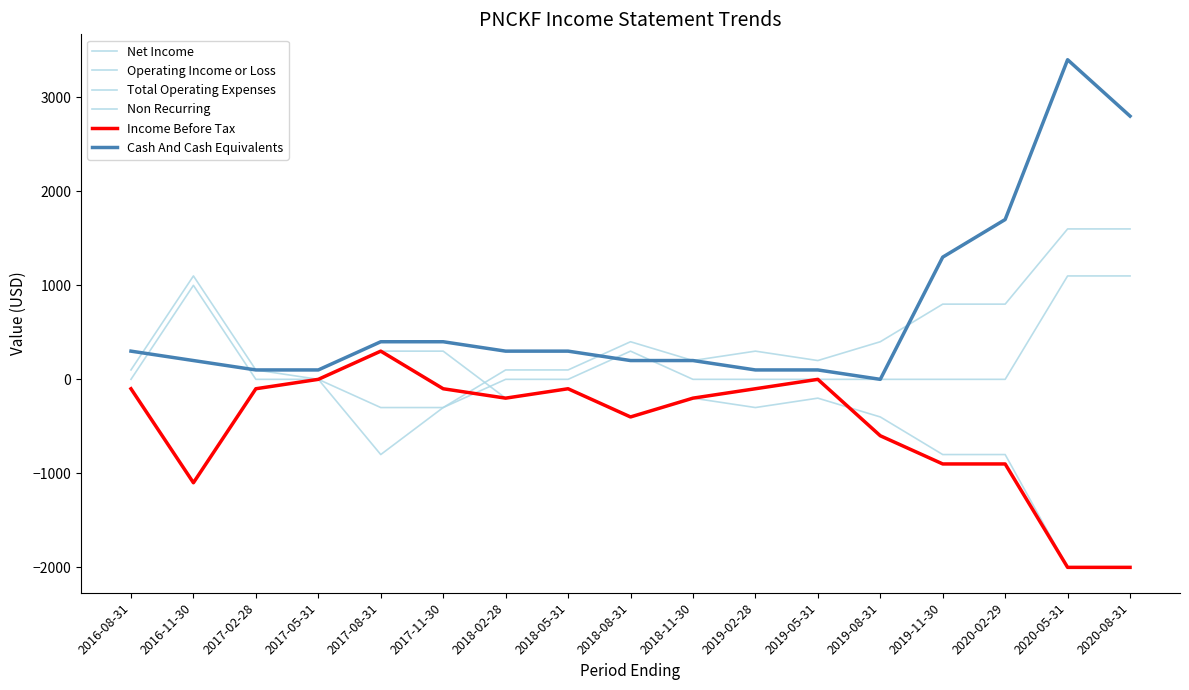

Does the chart display data point markers on the line(s)?

No